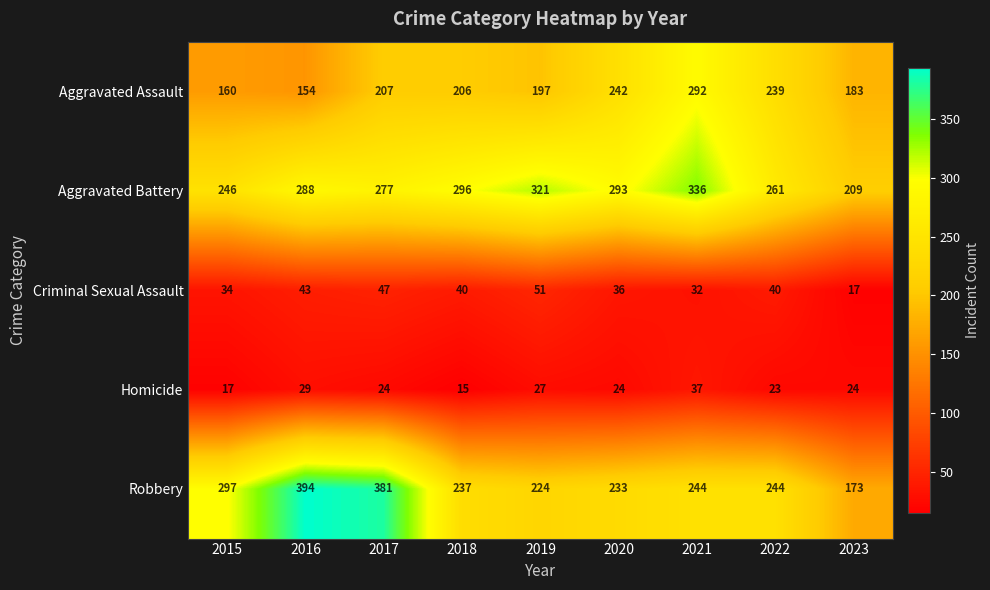

Which series has the largest total across all categories?

Aggravated Battery